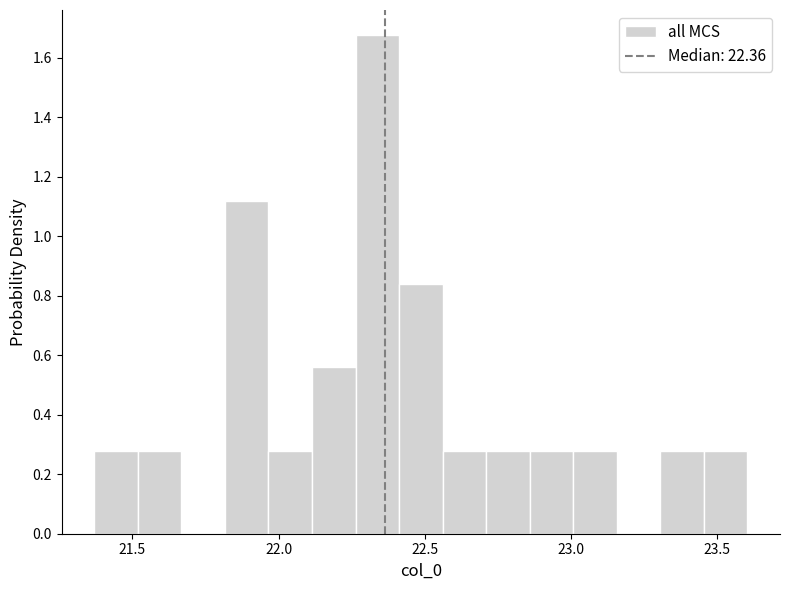

Read against the x-axis, roughly where is the centre of the tallest bar?

22.35